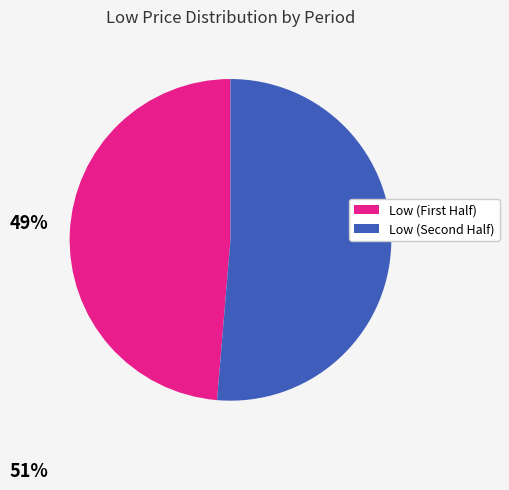

Is there a majority slice in this chart?

Yes